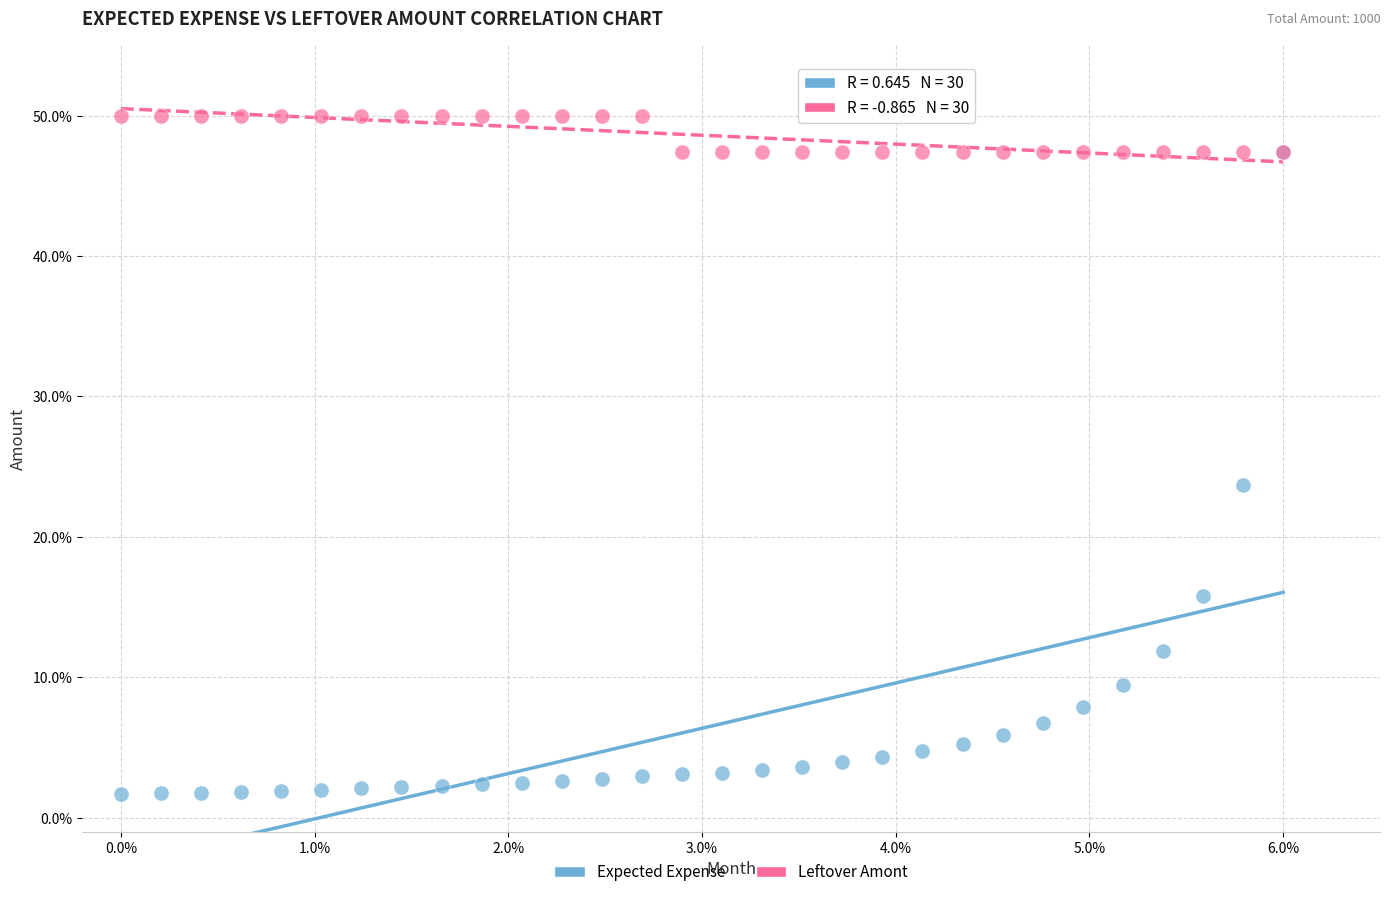

Which series contains the lowest Y value?

Expected Expense